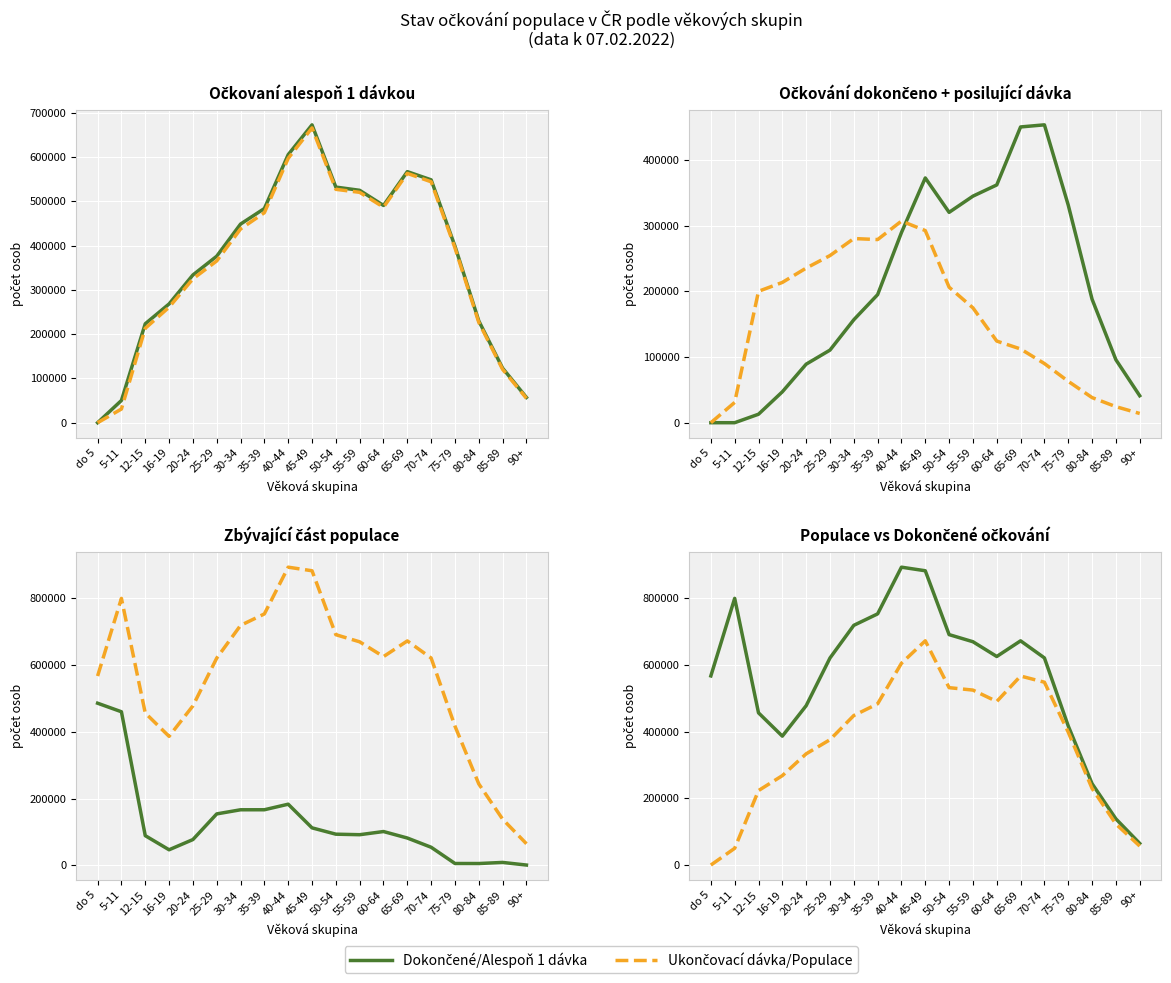

At do 5, list the series in order from smallest to largest.

Očkovaní ukončovací dávkou CELKEM, Očkování dokončeno + posilující dávka, Očkovaní ukončovací dávkou, Očkovaní alespoň 1 dávkou, Zbývající část populace, Populace